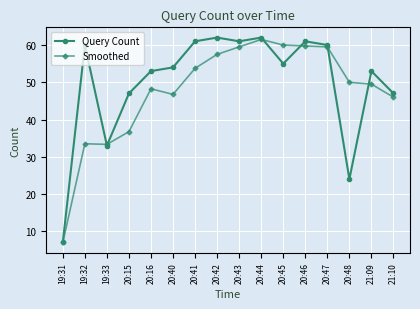

Which category has the lowest value in the Query Count series?

19:31